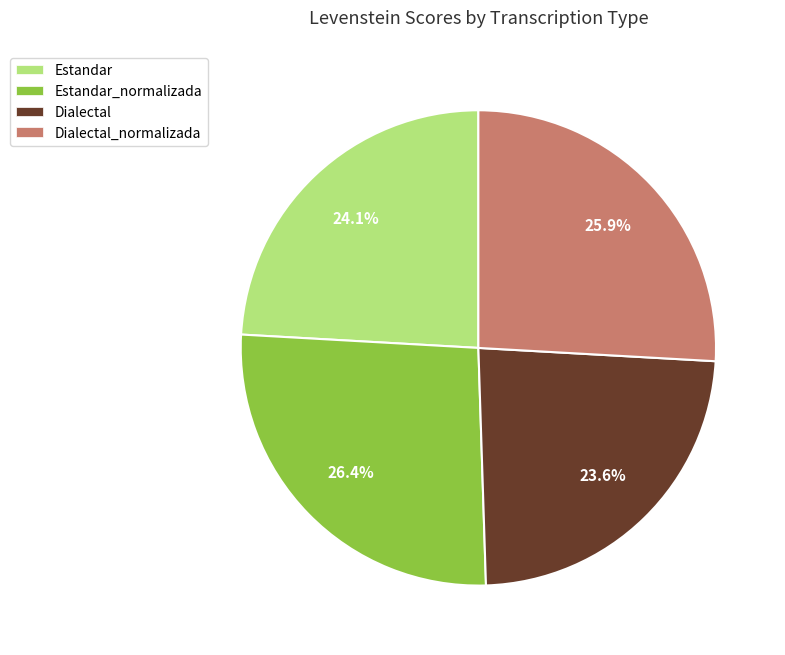

Approximately how many times larger is the value at Dialectal compared to Estandar?

1.0